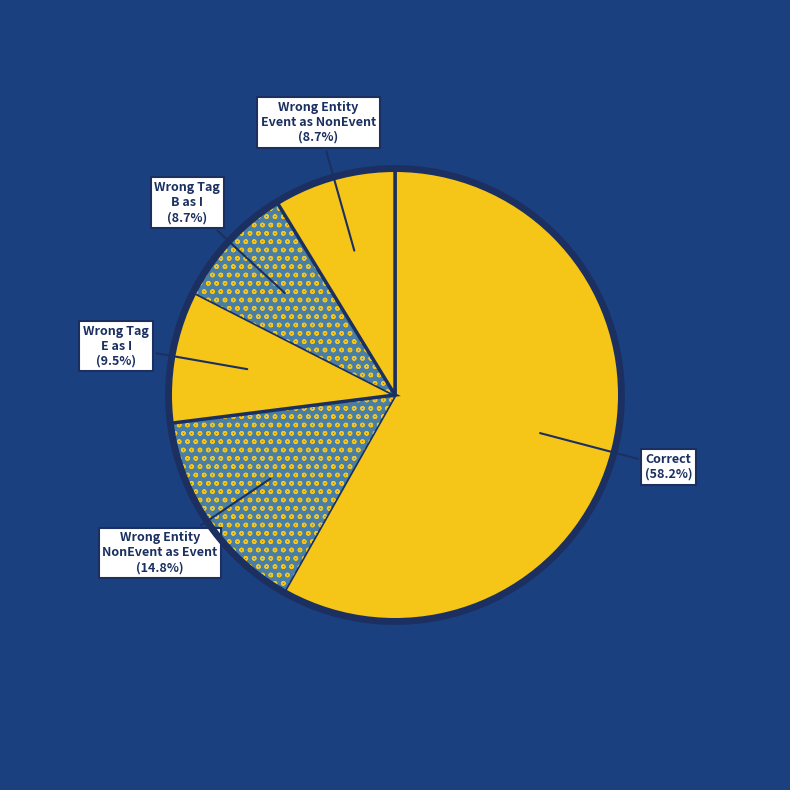

Does any single category account for the majority?

Yes